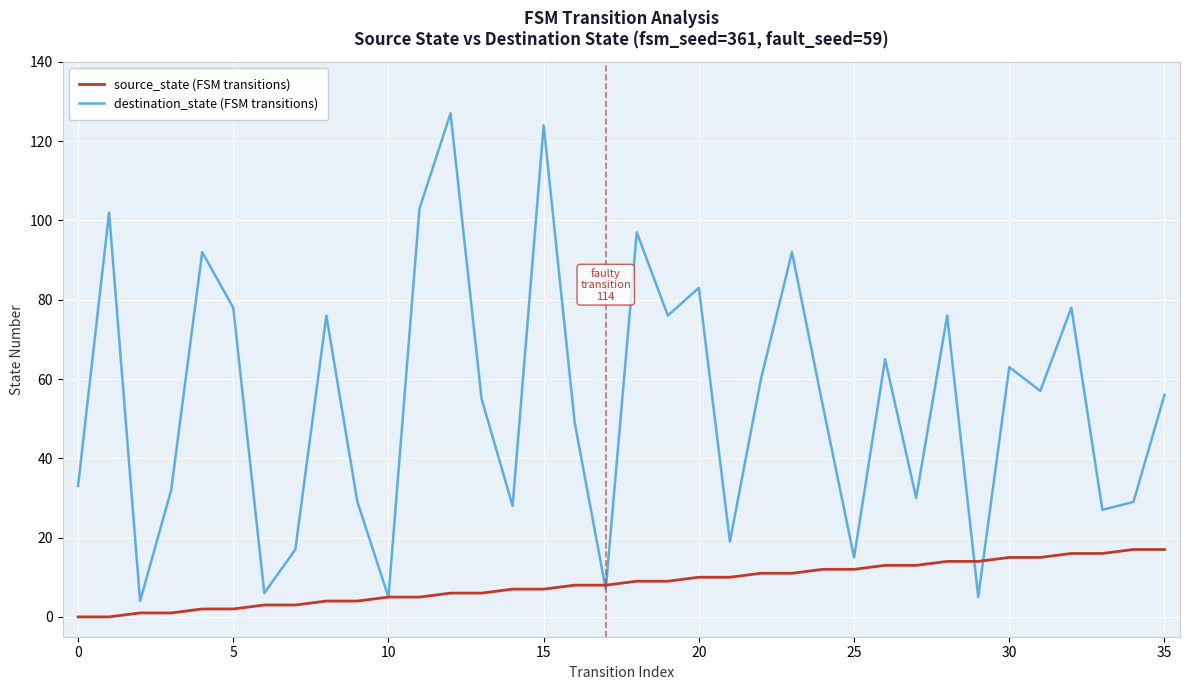

What is the greatest value displayed?

127